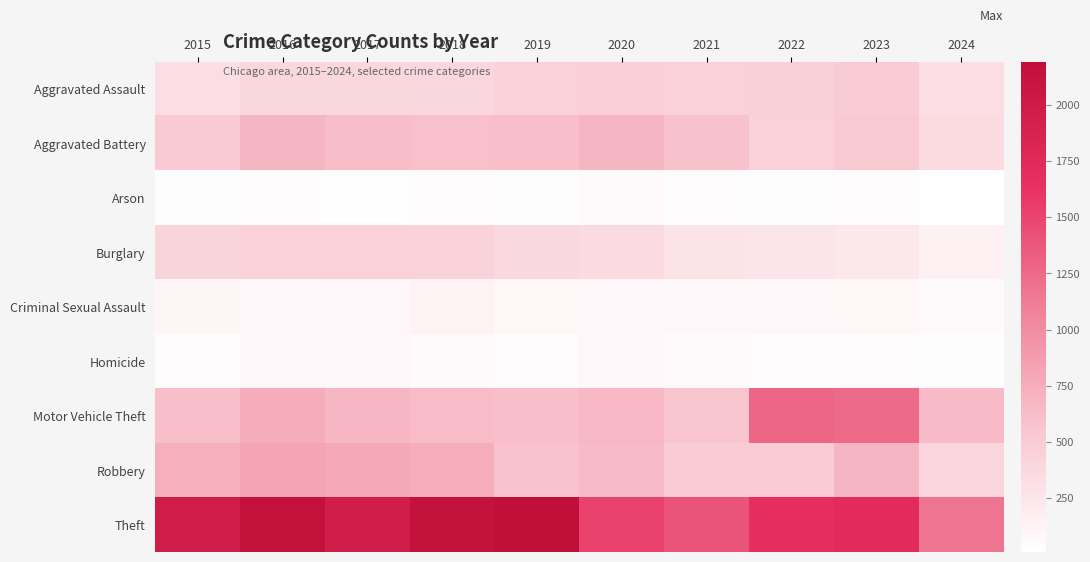

Reading left to right, what are all the values shown in this chart?

Aggravated Assault: 2015=323	2016=402	2017=396	2018=392	2019=452	2020=466	2021=452	2022=458	2023=488	2024=331
Aggravated Battery: 2015=515	2016=691	2017=623	2018=600	2019=608	2020=686	2021=587	2022=446	2023=530	2024=361
Arson: 2015=35	2016=40	2017=23	2018=37	2019=32	2020=55	2021=43	2022=31	2023=39	2024=11
Burglary: 2015=421	2016=451	2017=453	2018=443	2019=383	2020=357	2021=280	2022=253	2023=224	2024=147
Criminal Sexual Assault: 2015=105	2016=87	2017=91	2018=123	2019=102	2020=89	2021=81	2022=93	2023=97	2024=69
Homicide: 2015=50	2016=87	2017=82	2018=56	2019=53	2020=81	2021=69	2022=49	2023=48	2024=36
Motor Vehicle Theft: 2015=614	2016=756	2017=680	2018=631	2019=611	2020=673	2021=560	2022=1272	2023=1245	2024=642
Robbery: 2015=726	2016=819	2017=780	2018=741	2019=577	2020=637	2021=506	2022=495	2023=690	2024=407
Theft: 2015=1981	2016=2148	2017=1968	2018=2140	2019=2190	2020=1512	2021=1392	2022=1664	2023=1720	2024=1175